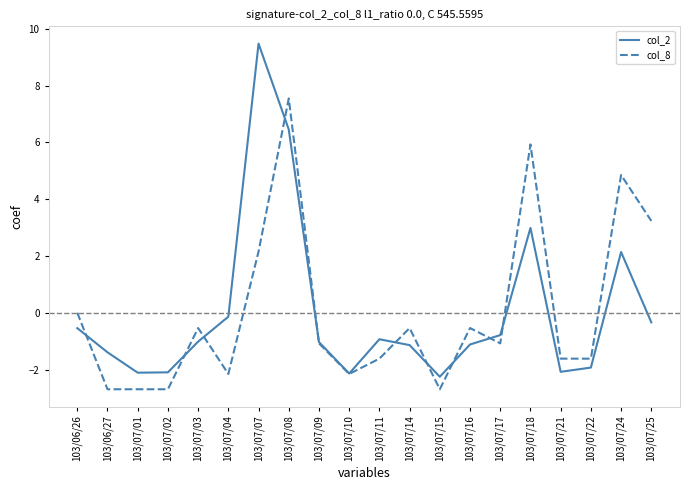

What is the total value across all series at 103/07/10?

-4.3